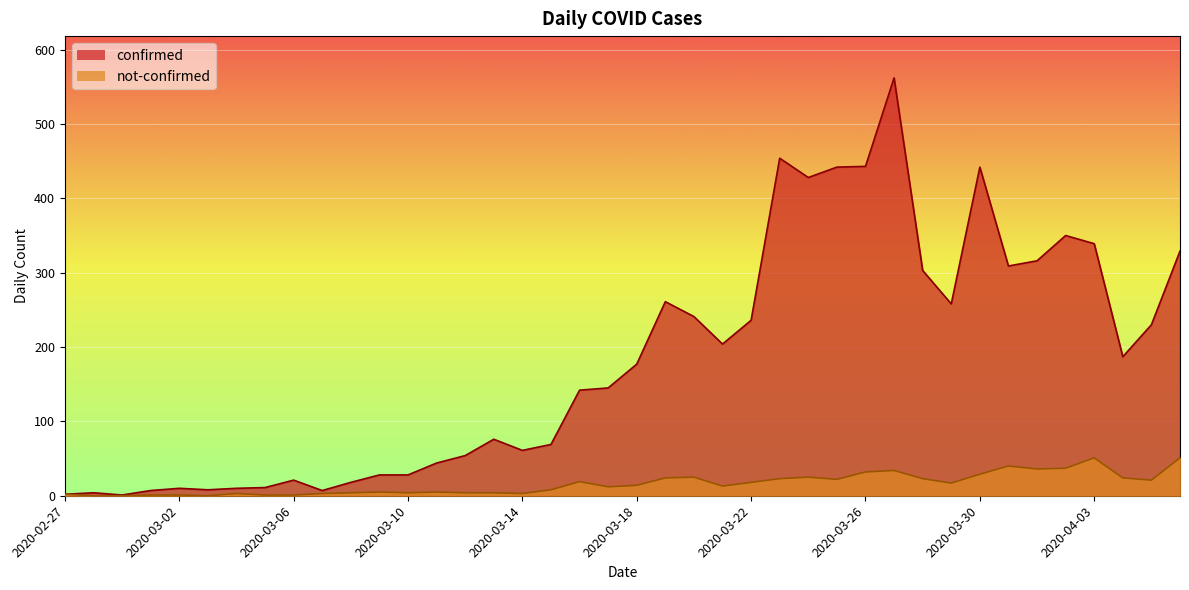

Reading right to left, what are all the values shown in this chart?

confirmed: 2020-04-06=329	2020-04-05=230	2020-04-04=187	2020-04-03=339	2020-04-02=350	2020-04-01=316	2020-03-31=309	2020-03-30=442	2020-03-29=258	2020-03-28=303	2020-03-27=562	2020-03-26=443	2020-03-25=442	2020-03-24=428	2020-03-23=454	2020-03-22=236	2020-03-21=204	2020-03-20=241	2020-03-19=261	2020-03-18=177	2020-03-17=145	2020-03-16=142	2020-03-15=69	2020-03-14=61	2020-03-13=76	2020-03-12=54	2020-03-11=44	2020-03-10=28	2020-03-09=28	2020-03-08=18	2020-03-07=7	2020-03-06=21	2020-03-05=11	2020-03-04=10	2020-03-03=8	2020-03-02=10	2020-03-01=7	2020-02-29=1	2020-02-28=4	2020-02-27=2
not-confirmed: 2020-04-06=51	2020-04-05=21	2020-04-04=24	2020-04-03=51	2020-04-02=37	2020-04-01=36	2020-03-31=40	2020-03-30=29	2020-03-29=17	2020-03-28=23	2020-03-27=34	2020-03-26=32	2020-03-25=22	2020-03-24=25	2020-03-23=23	2020-03-22=18	2020-03-21=13	2020-03-20=25	2020-03-19=24	2020-03-18=14	2020-03-17=12	2020-03-16=19	2020-03-15=8	2020-03-14=3	2020-03-13=4	2020-03-12=4	2020-03-11=5	2020-03-10=4	2020-03-09=5	2020-03-08=4	2020-03-07=3	2020-03-06=1	2020-03-05=1	2020-03-04=3	2020-03-03=0	2020-03-02=1	2020-03-01=1	2020-02-29=0	2020-02-28=0	2020-02-27=2